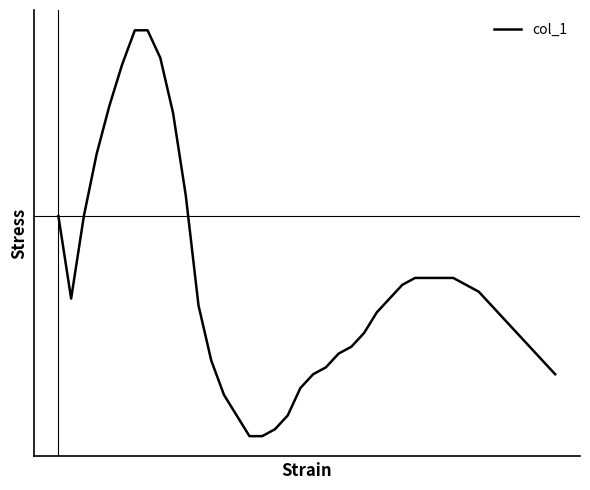

Does the chart display data point markers on the line(s)?

No